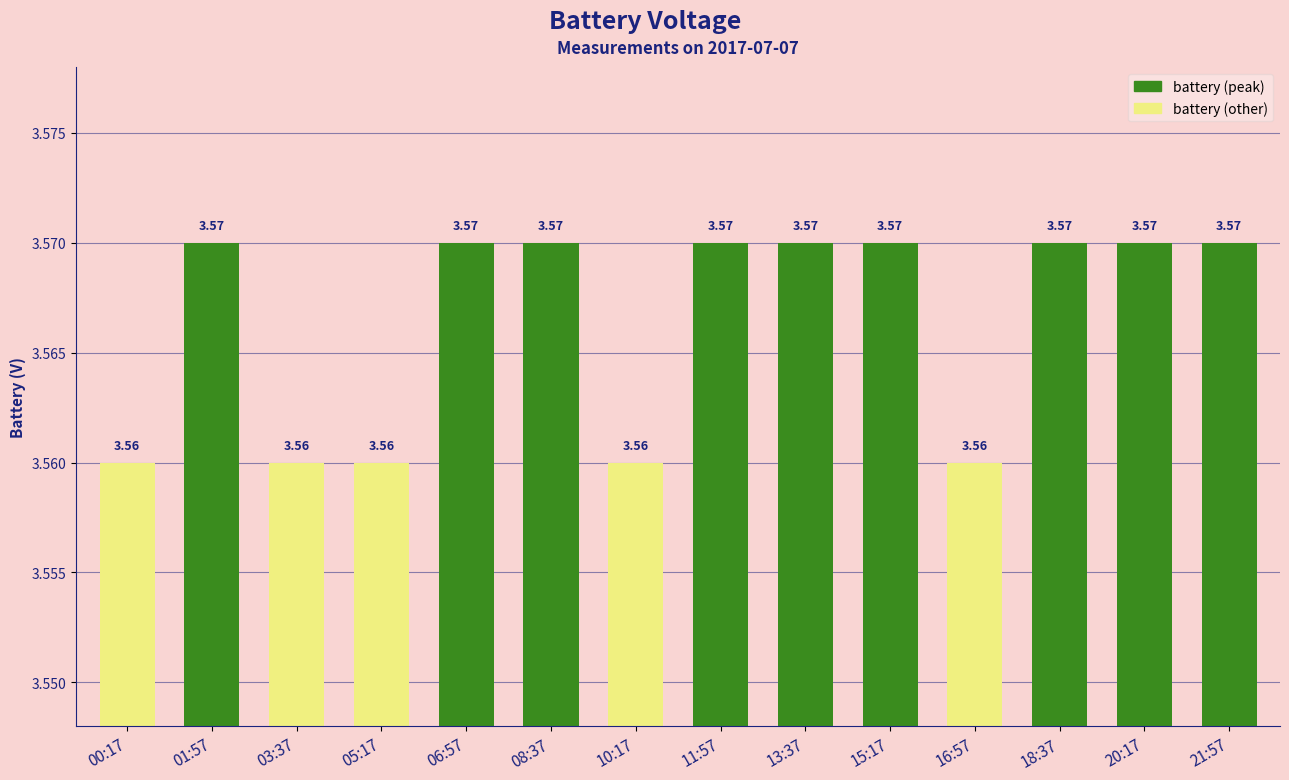

How many bars are there in total?

14